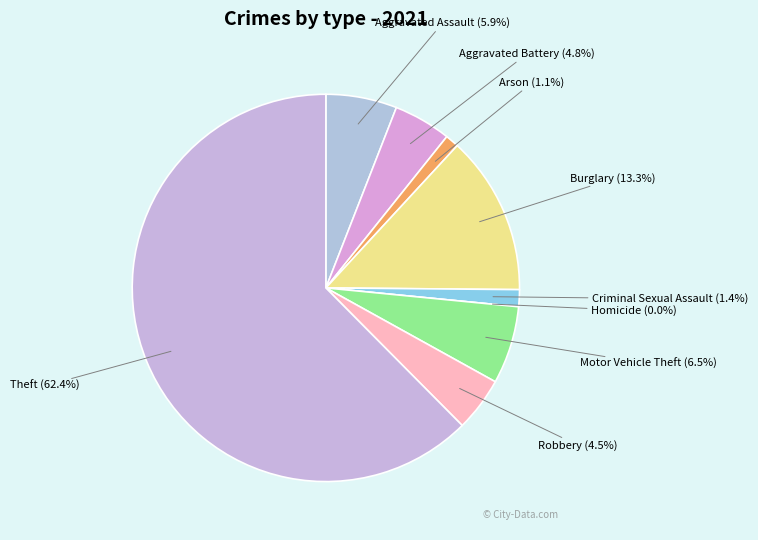

How many slices are in this pie chart?

9